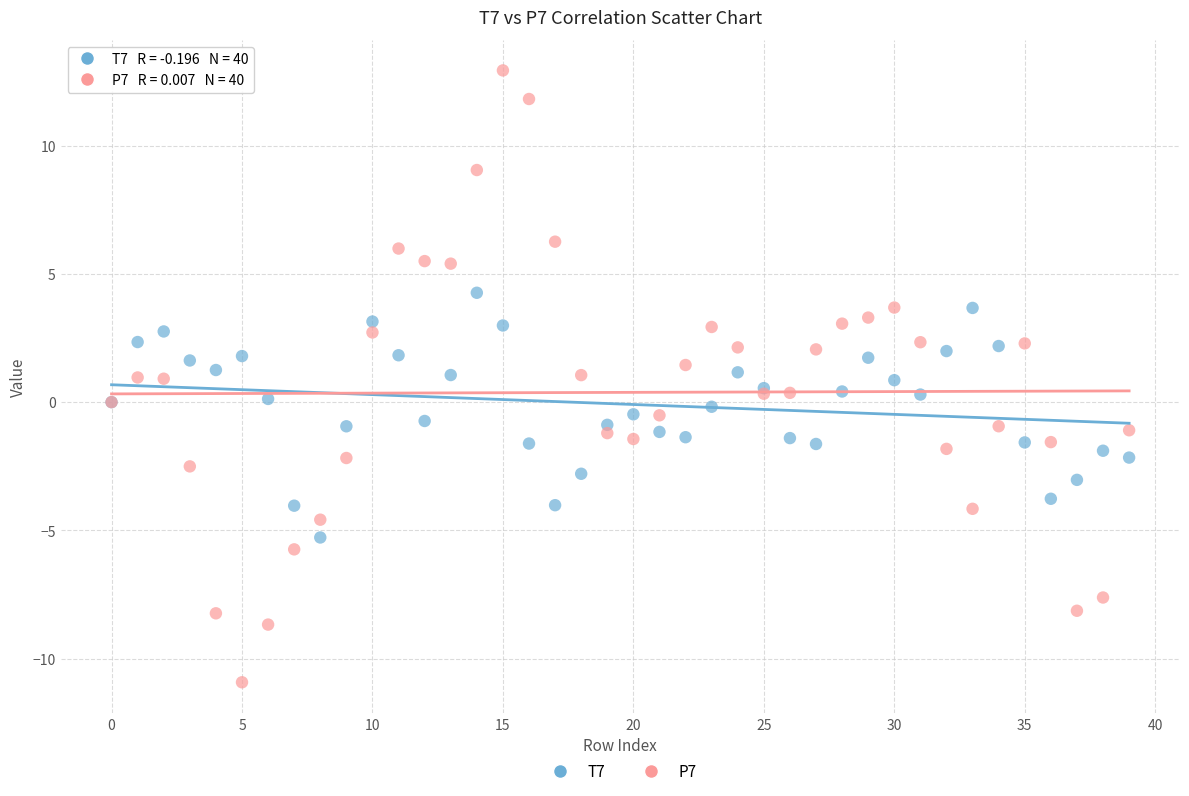

Which series reaches the minimum Y coordinate?

P7